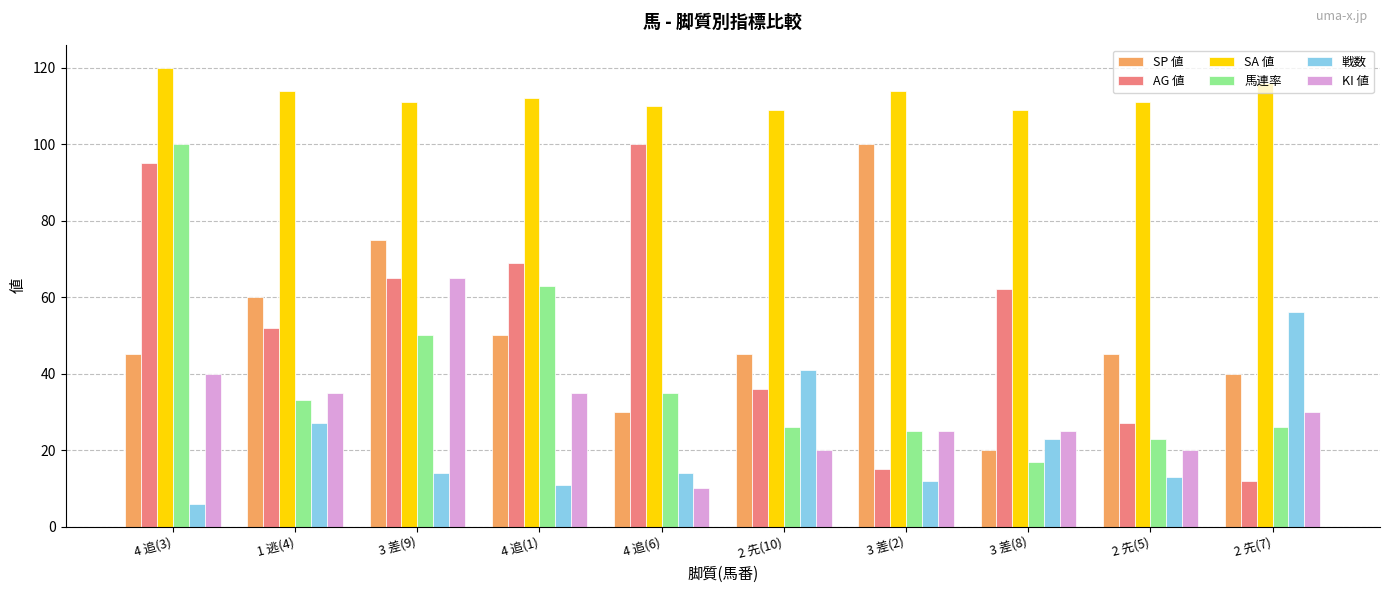

What is the difference between the second highest and second lowest values in the SA 値 series?

7